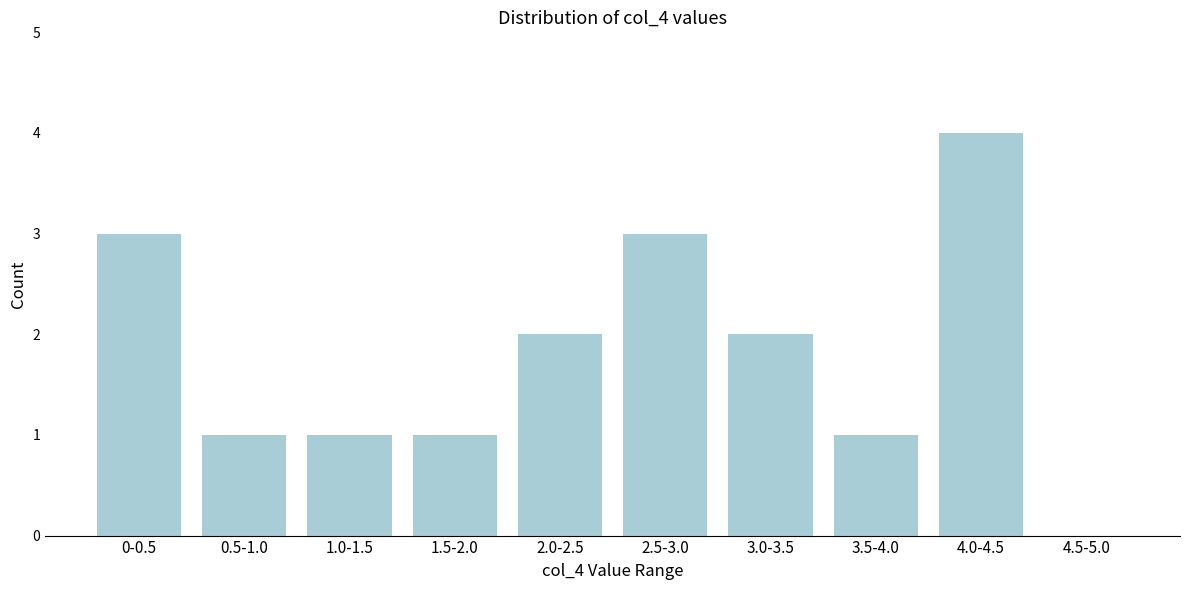

Reading right to left, transcribe all the data shown in this chart.

4.5-5.0=0	4.0-4.5=4	3.5-4.0=1	3.0-3.5=2	2.5-3.0=3	2.0-2.5=2	1.5-2.0=1	1.0-1.5=1	0.5-1.0=1	0-0.5=3